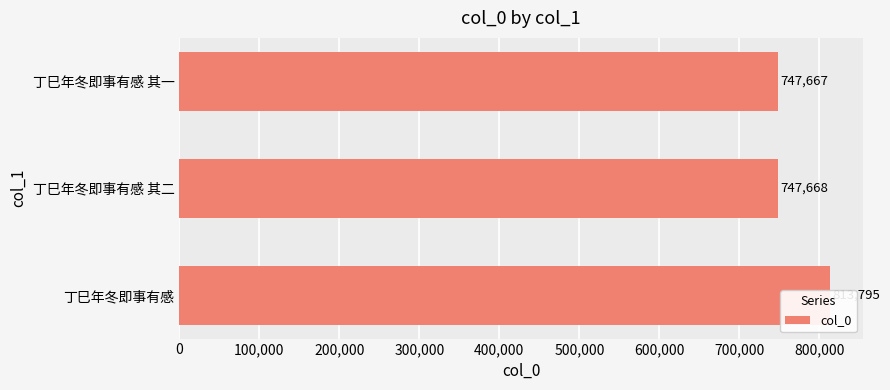

How many data points are less than 747668?

1